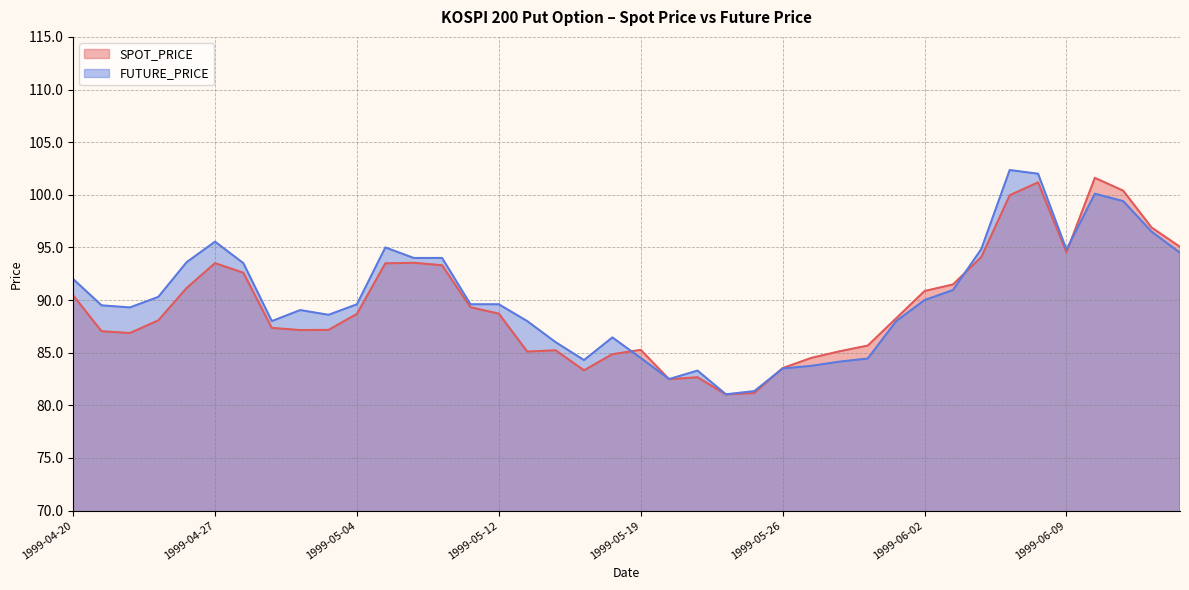

In SPOT_PRICE, how many points are higher than both neighbors (excluding endpoints)?

7